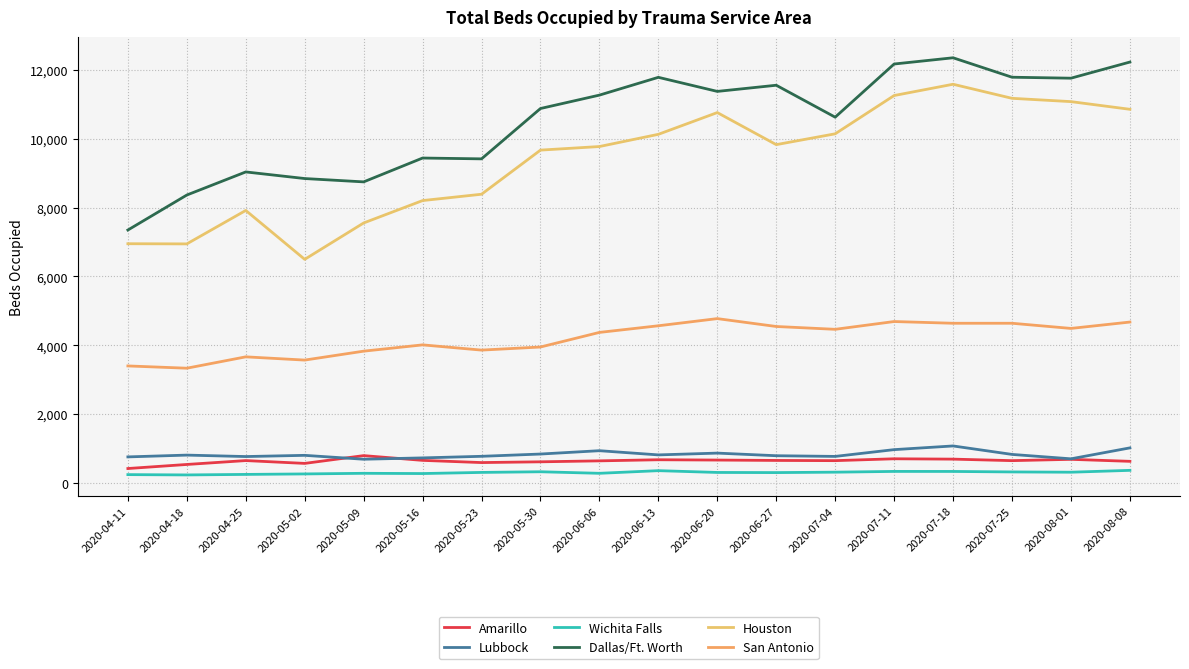

Does the chart have visible grid lines?

Yes